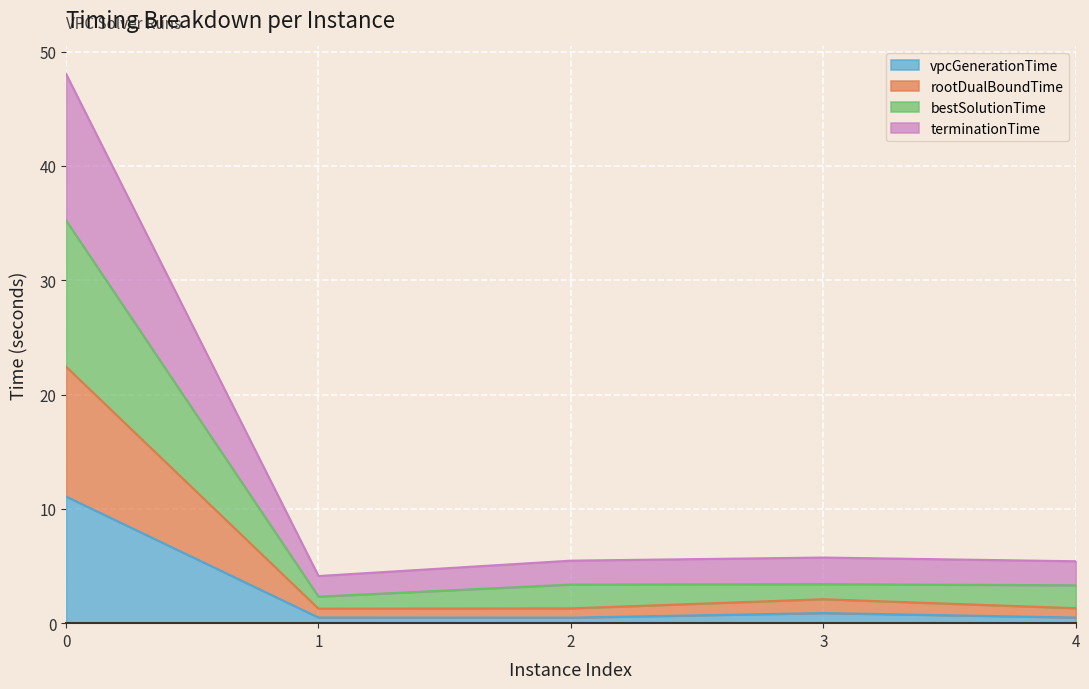

What is the maximum value for vpcGenerationTime?

11.1